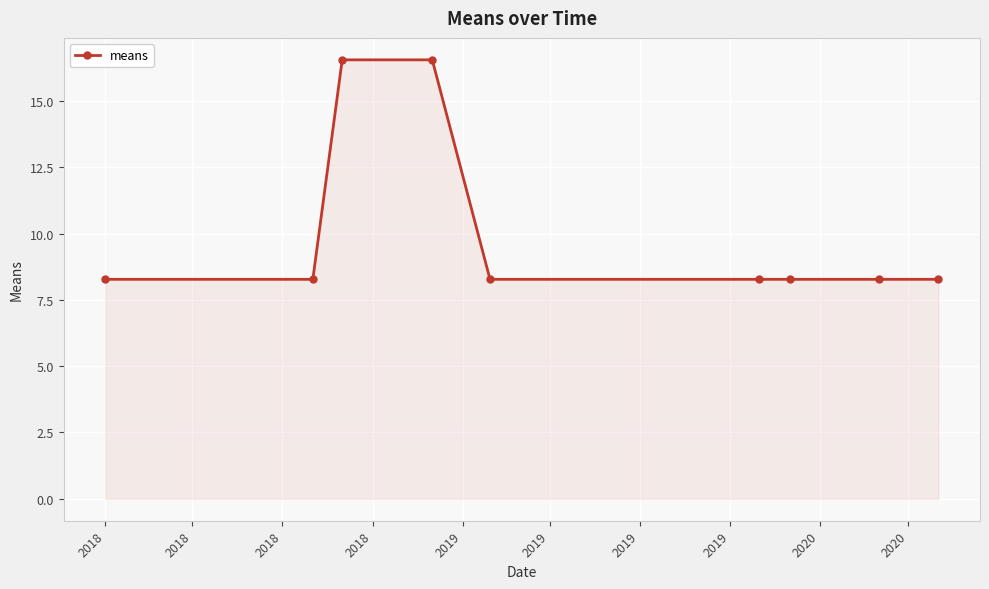

What is the smallest value displayed?

8.3